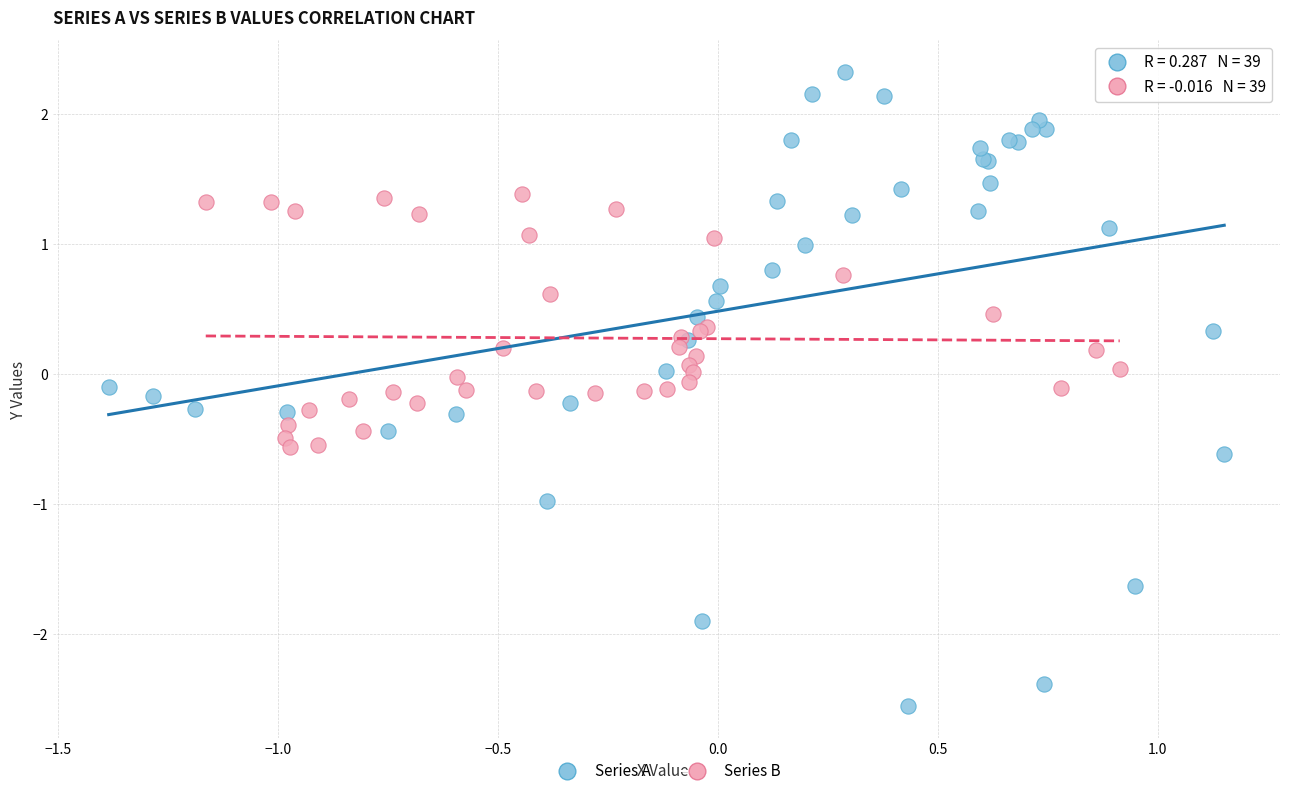

Which series has the widest spread of Y values?

Series A